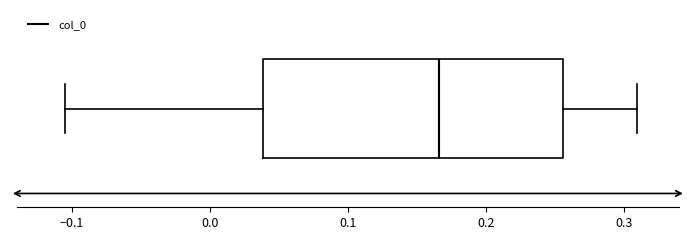

Read this box plot against the x-axis: the position of the median line, the range covered by the box, and the ends of both whiskers. The values are not printed on the chart, so give them approximately, as read against the axis.

median 0.17, box 0.04 to 0.26, whiskers -0.11 to 0.31